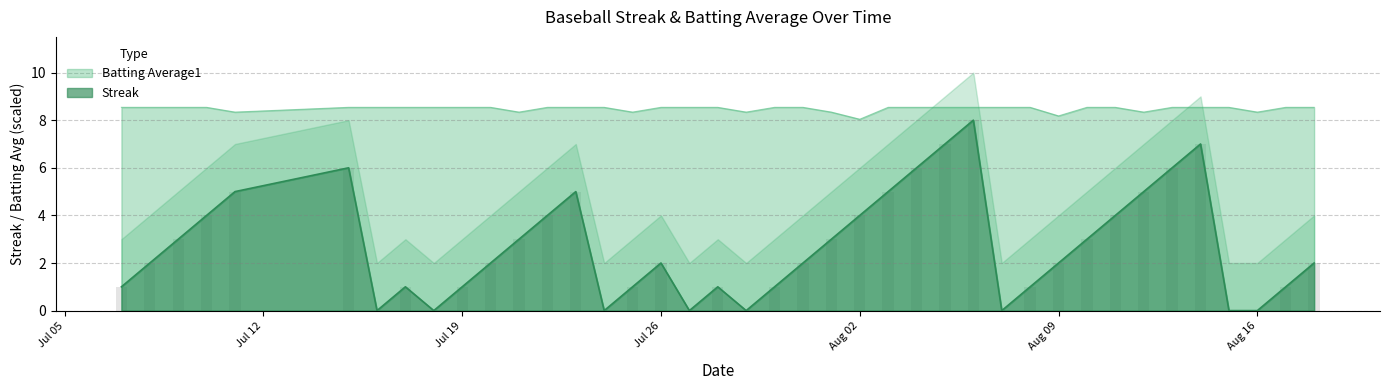

What is the value of the Streak bar at the 14th from the left?

5.0